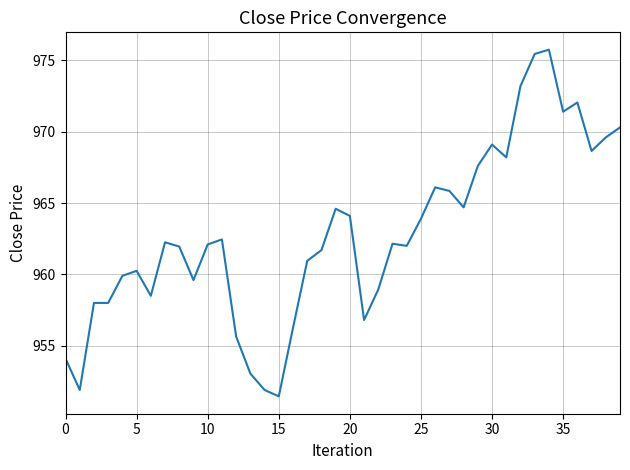

What is the minimum value shown in the chart?

951.5